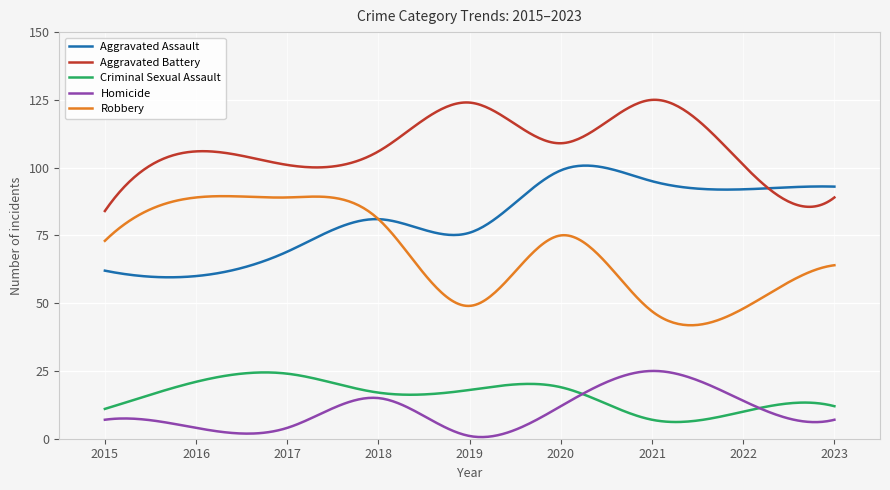

What is the minimum value for Aggravated Assault?

59.5